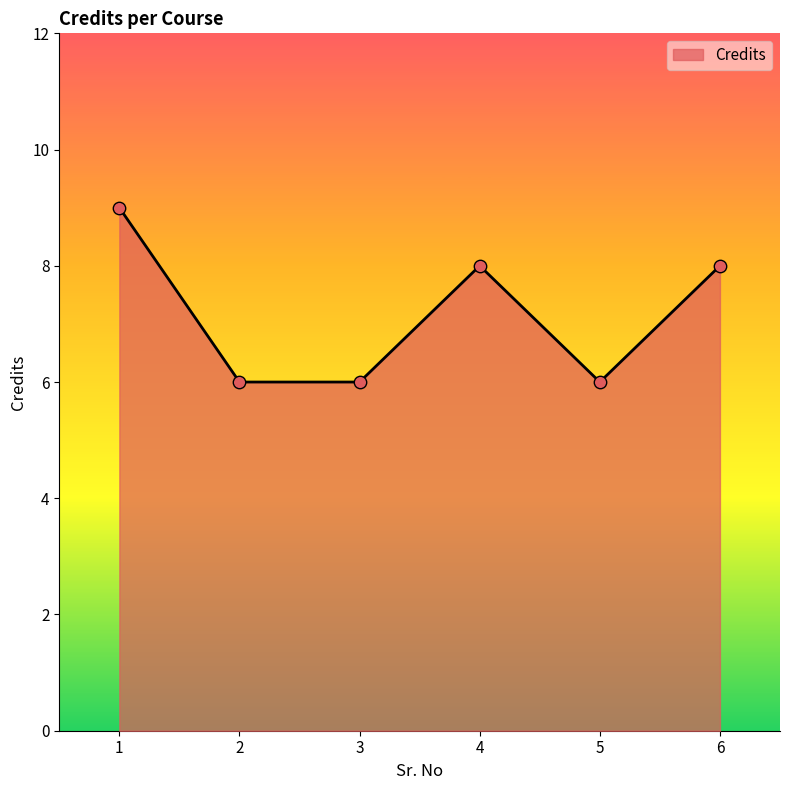

Between 6 and 5, which is larger?

6